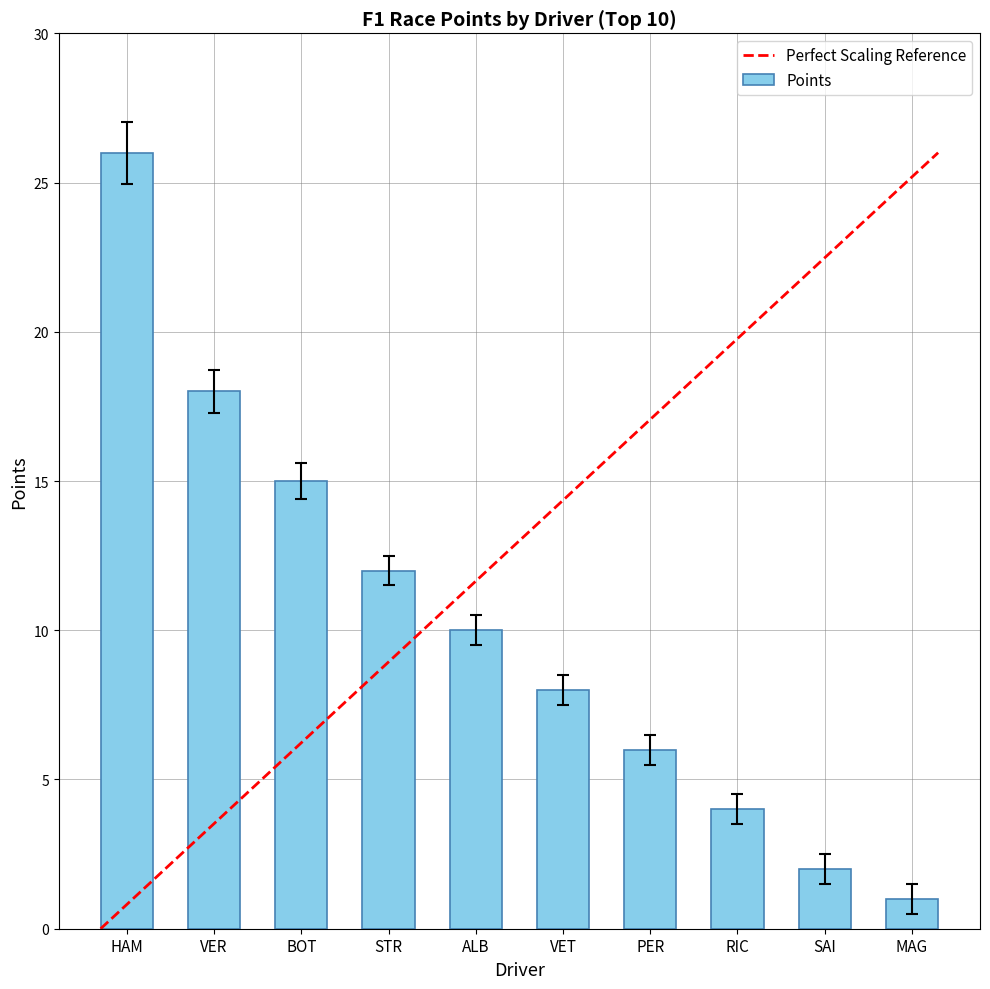

List the labels in order of value, largest first.

HAM, VER, BOT, STR, ALB, VET, PER, RIC, SAI, MAG